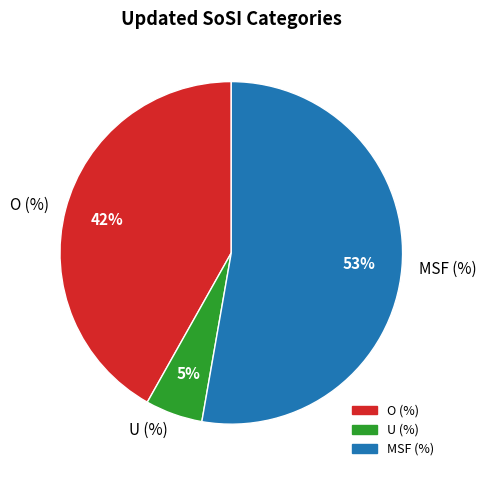

How many slices are in this pie chart?

3